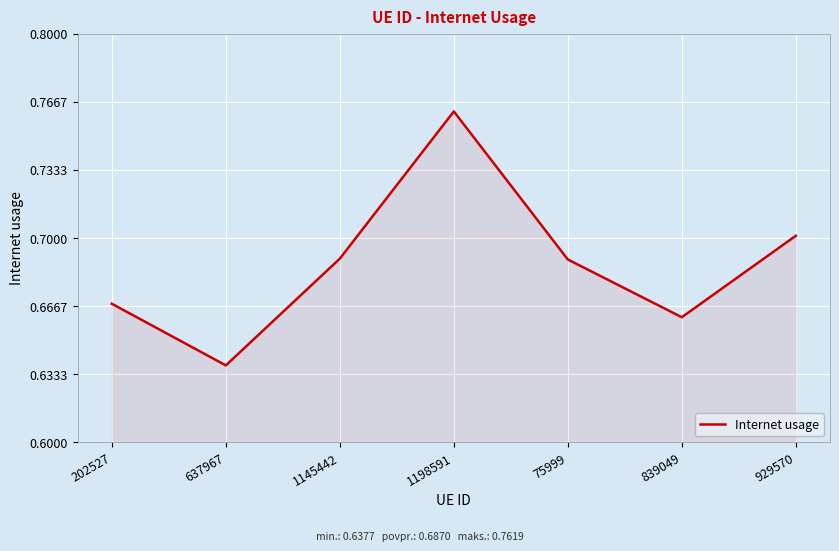

At which category does the data reach its first local valley?

637967